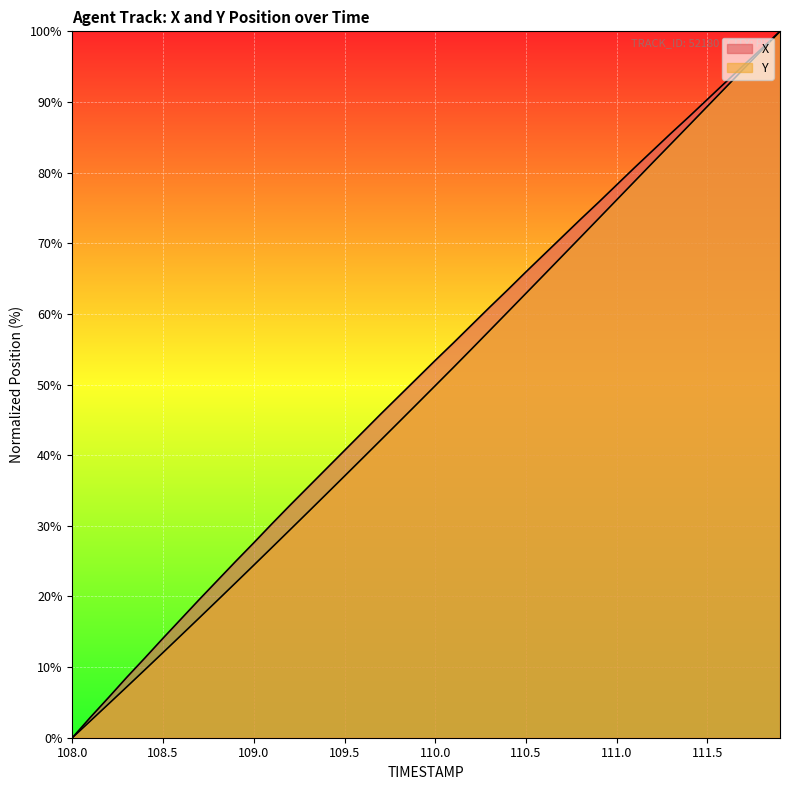

True or false: X and Y intersect in this chart.

False